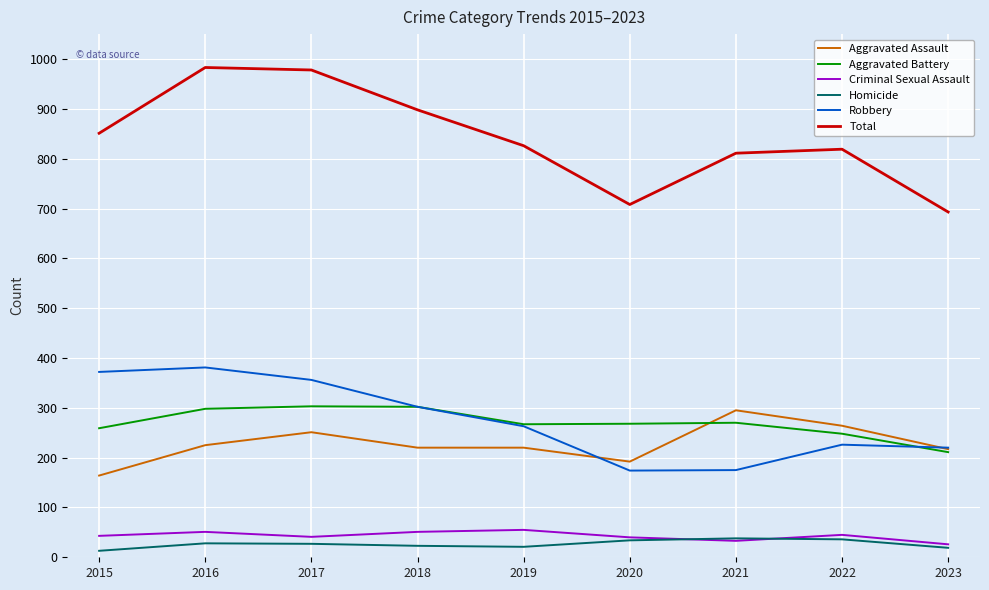

Between 2022 and 2023, which series saw the biggest shift?

Total